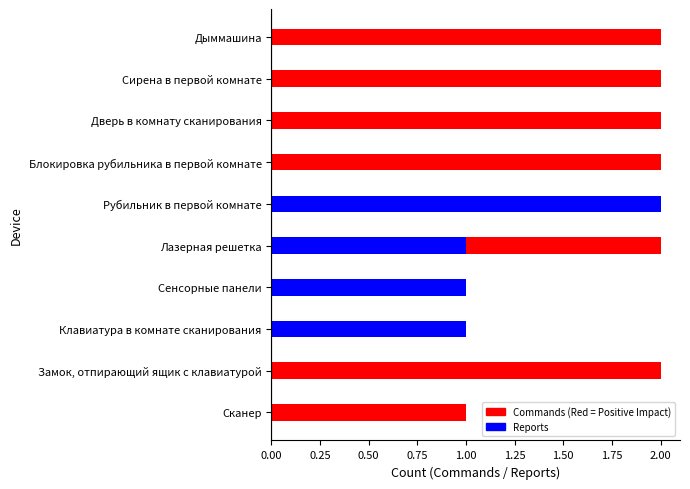

Which series changed the most between Рубильник в первой комнате and Сканер?

report_count